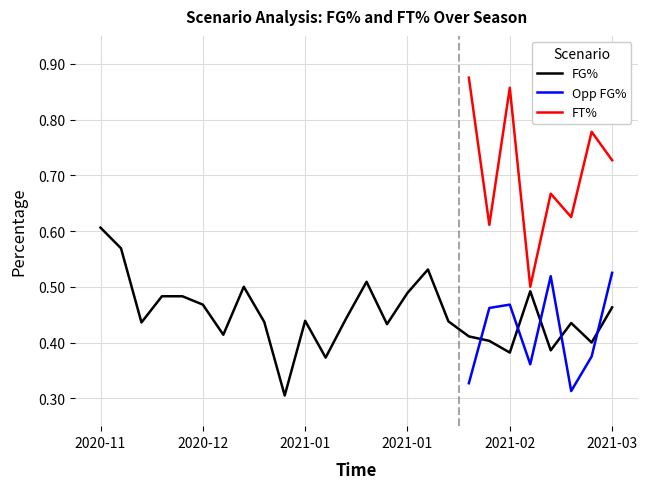

How many interior local valleys does the FG_Pct series have?

8